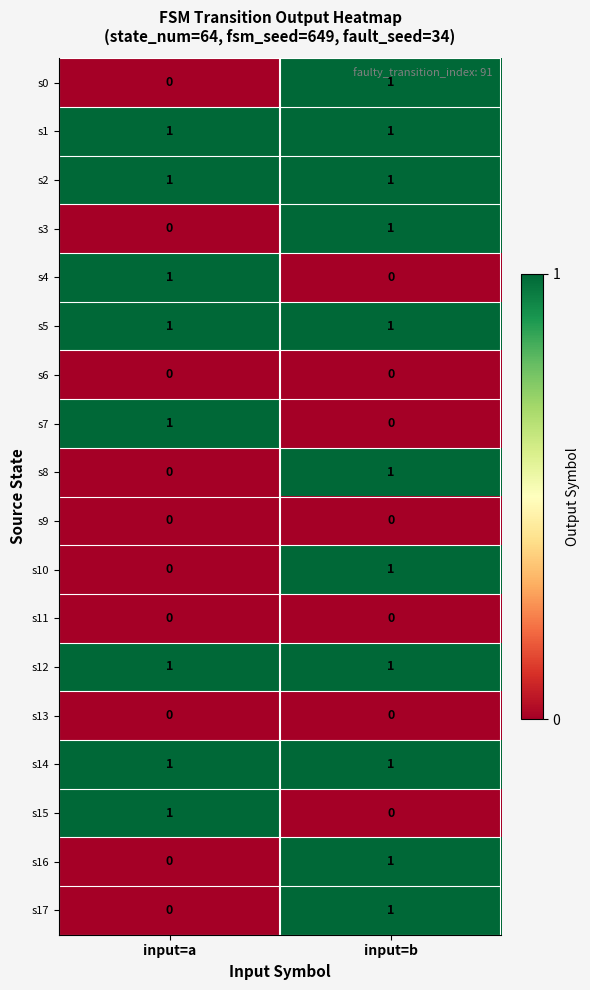

At which category is the sum across all series the highest?

input=b